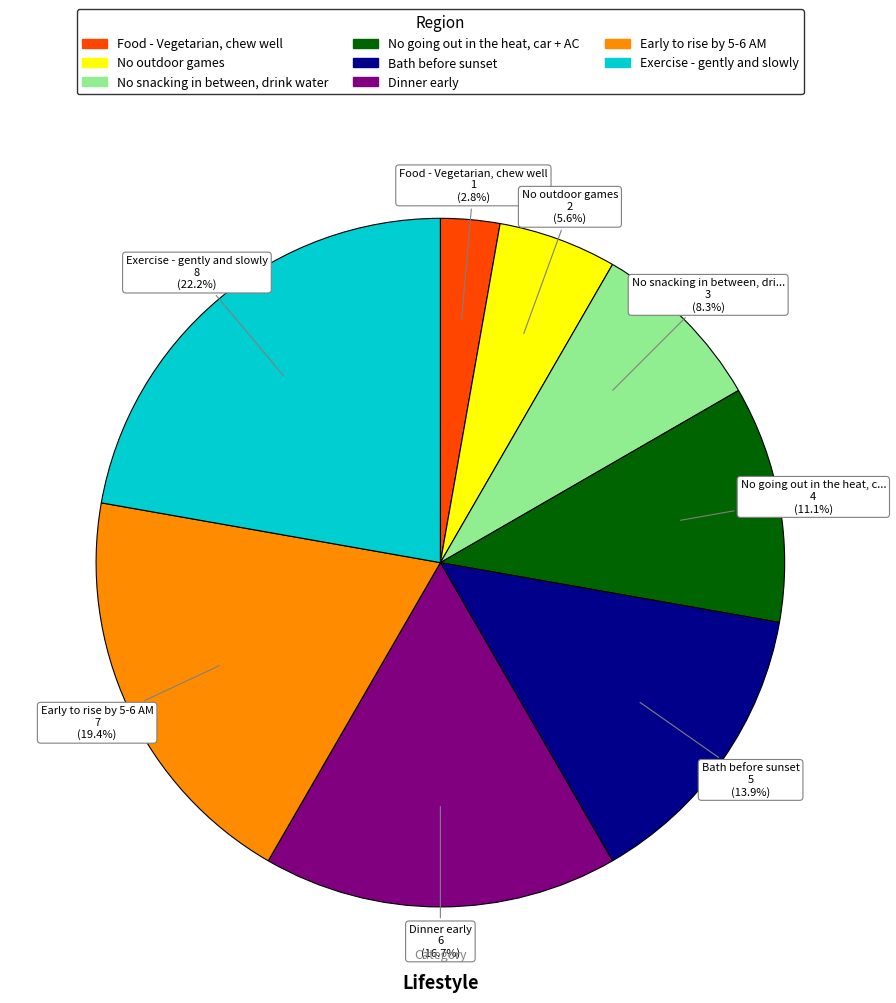

Between Dinner early and No snacking in between, drink water, which is larger?

Dinner early